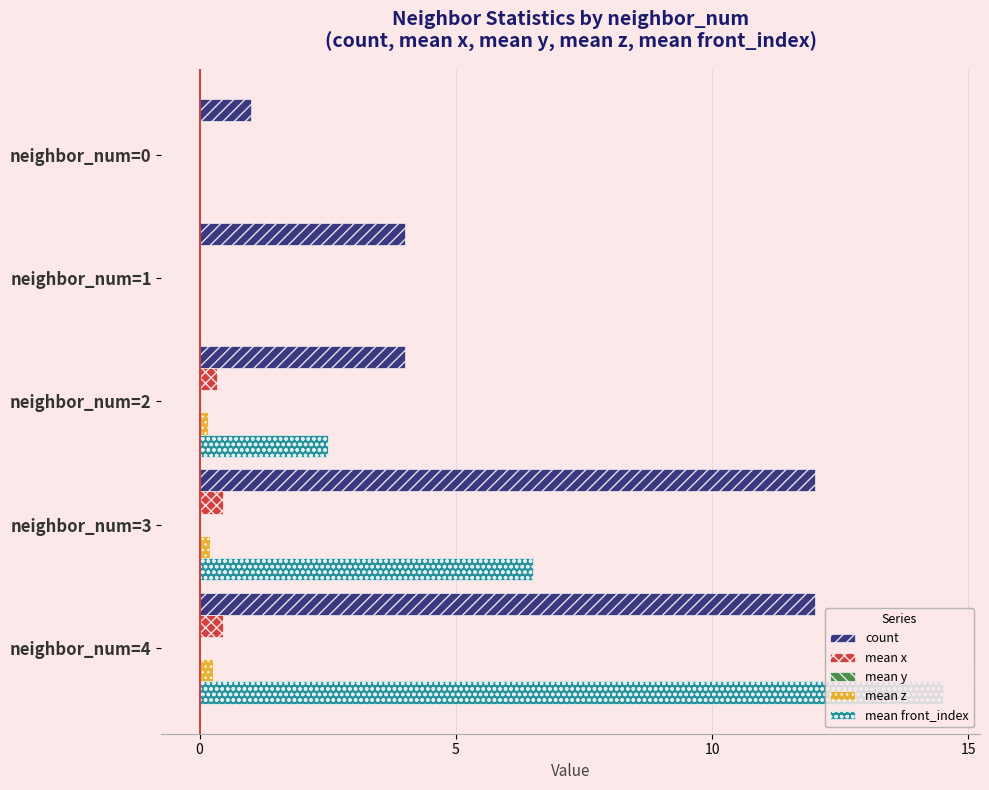

Between neighbor_num=1 and neighbor_num=3, which series saw the biggest shift?

count